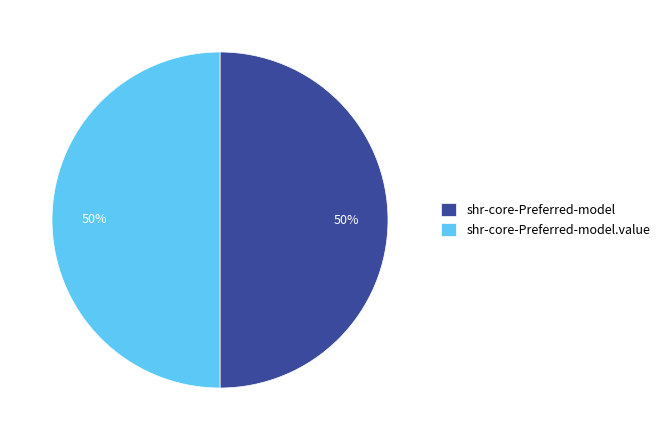

True or false: shr-core-Preferred-model.value accounts for 50% of the total.

True